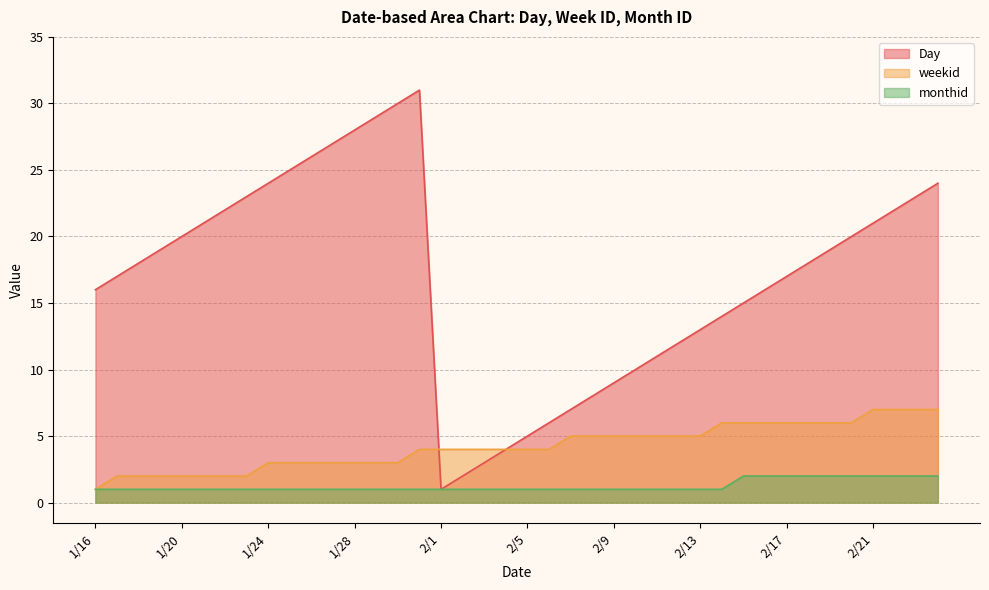

What is the sum of all Day values?

676